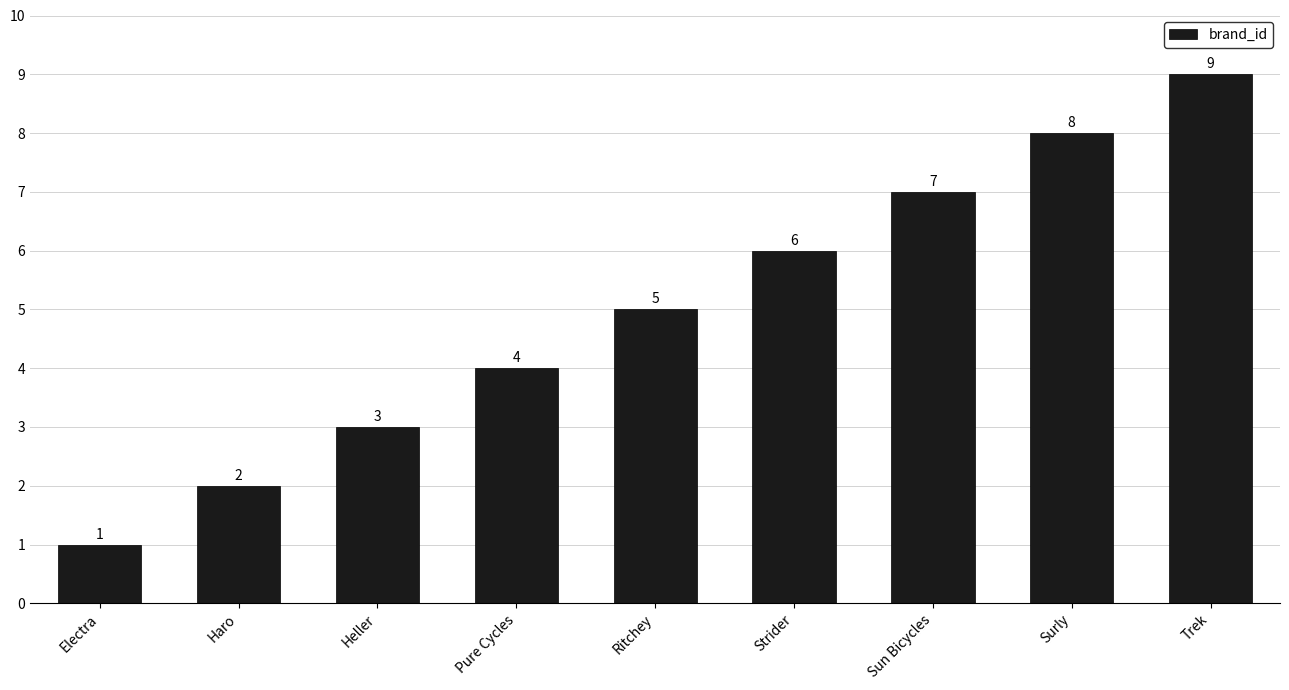

Reading left to right, what are all the values shown in this chart?

Electra=1	Haro=2	Heller=3	Pure Cycles=4	Ritchey=5	Strider=6	Sun Bicycles=7	Surly=8	Trek=9